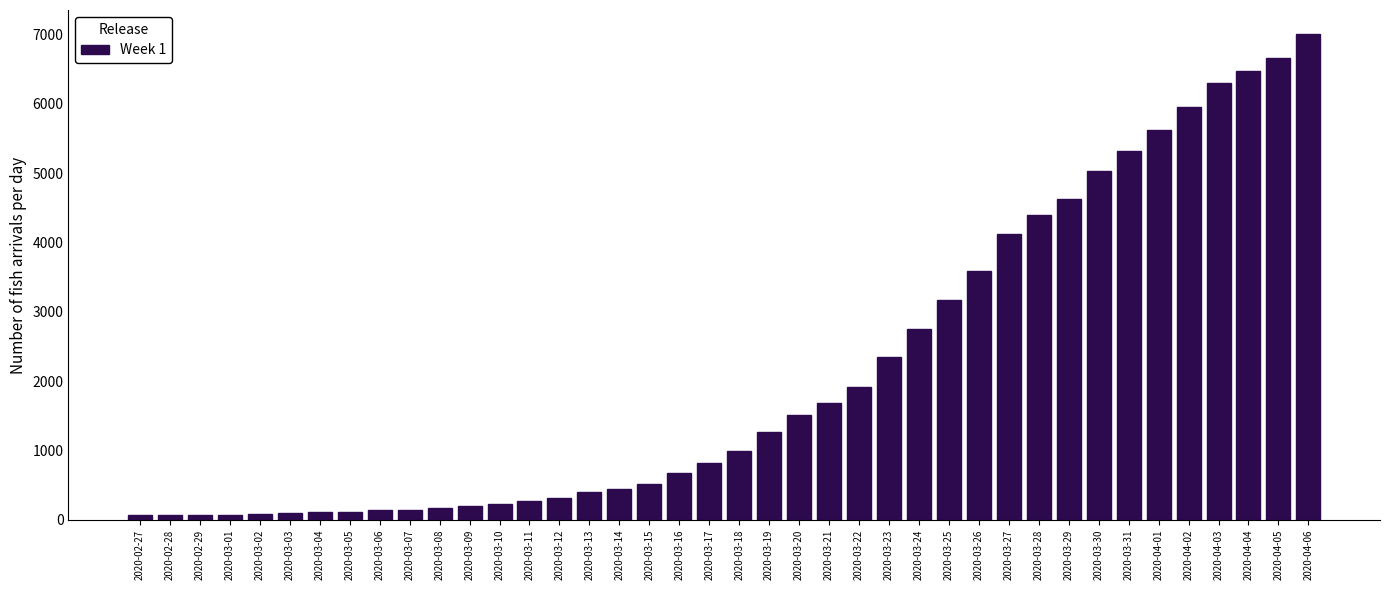

The value at 2020-03-08 is 166. True or false?

True